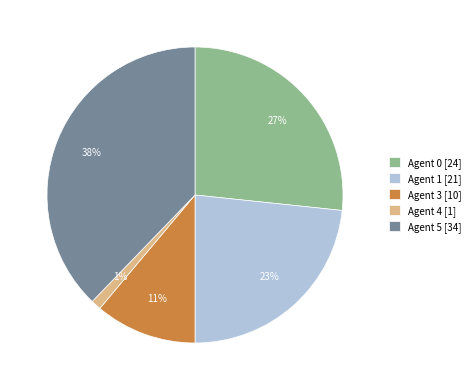

Which category has the biggest portion of the pie?

Agent 5 [34]